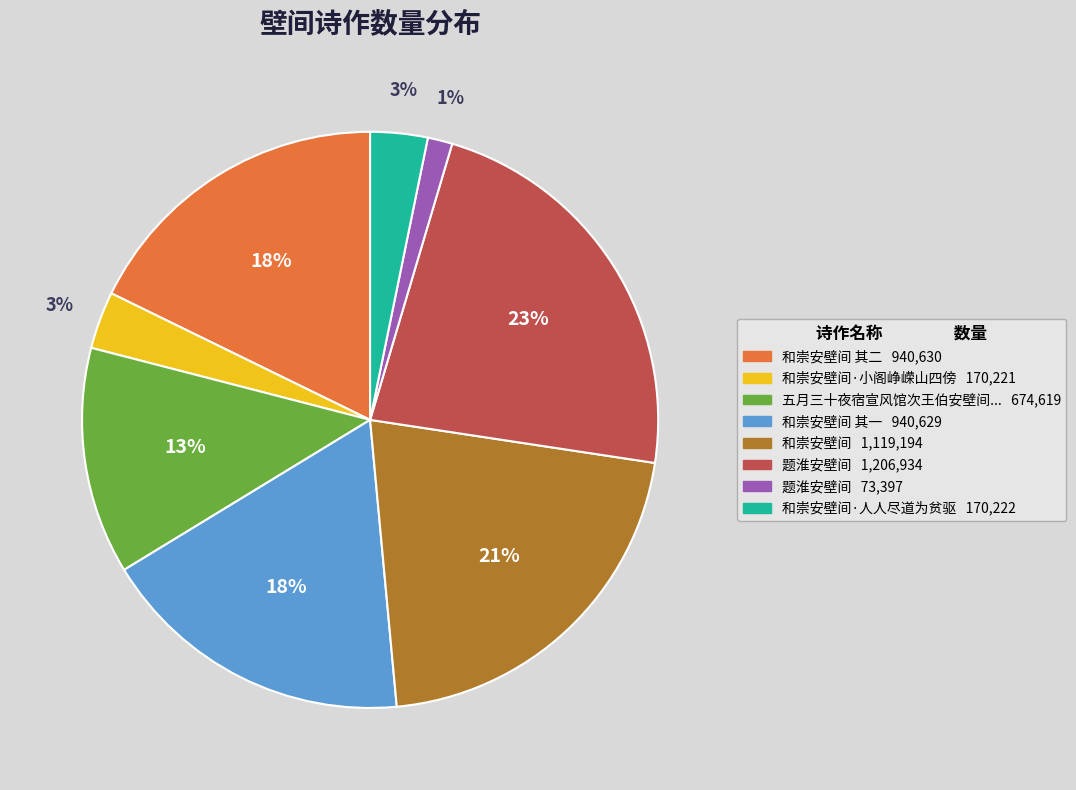

To the nearest percent, what is the average slice percentage?

12%